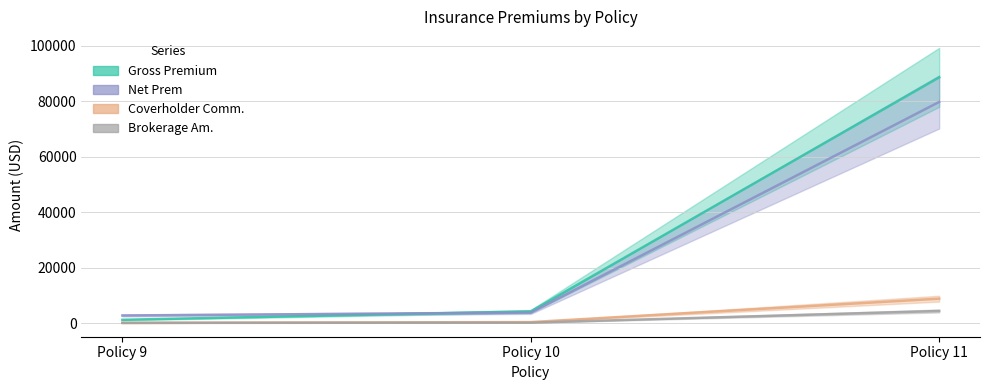

Where is Coverholder Comm. nearest to the value 4489?

Policy 10